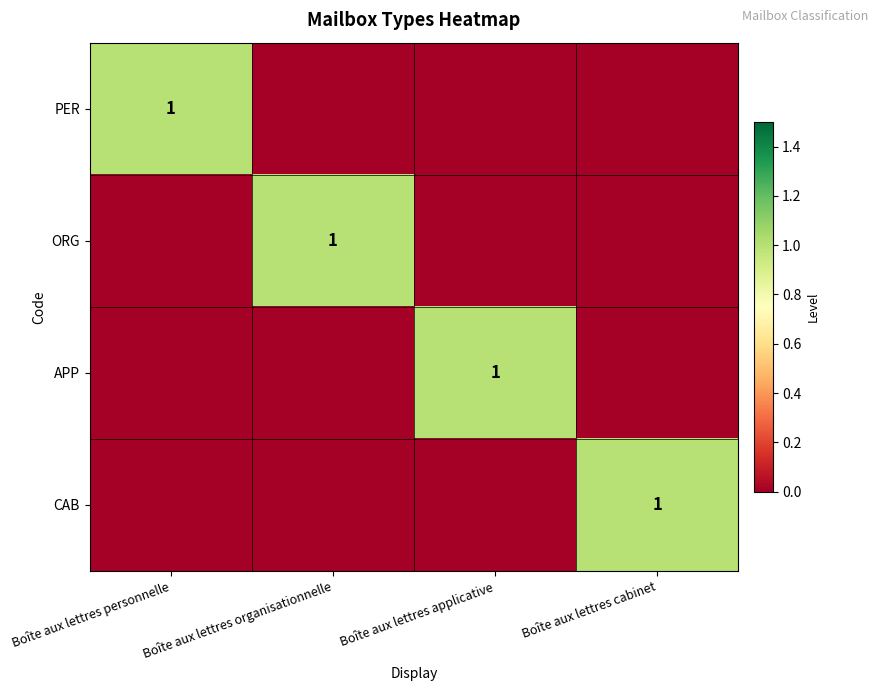

True or false: ORG has a value of 2 at Boîte aux lettres organisationnelle.

False